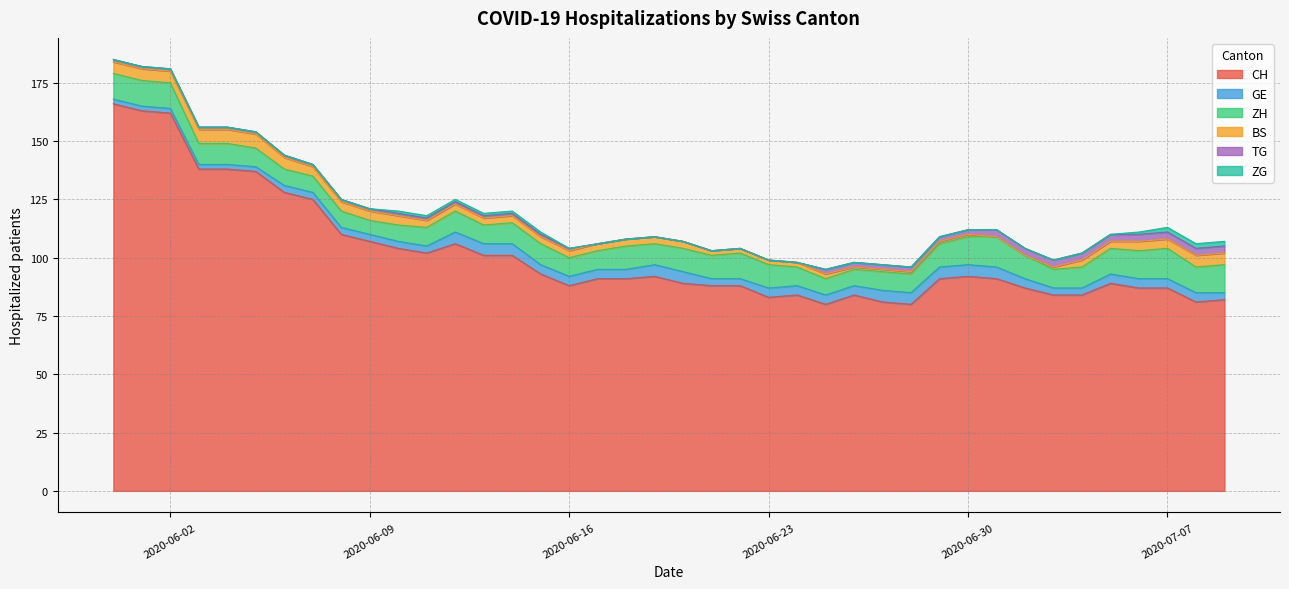

What is the maximum value shown in the chart?

166